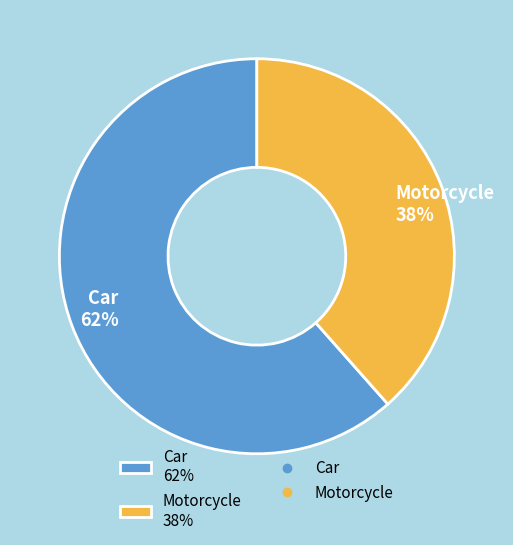

How many segments does this pie chart have?

2